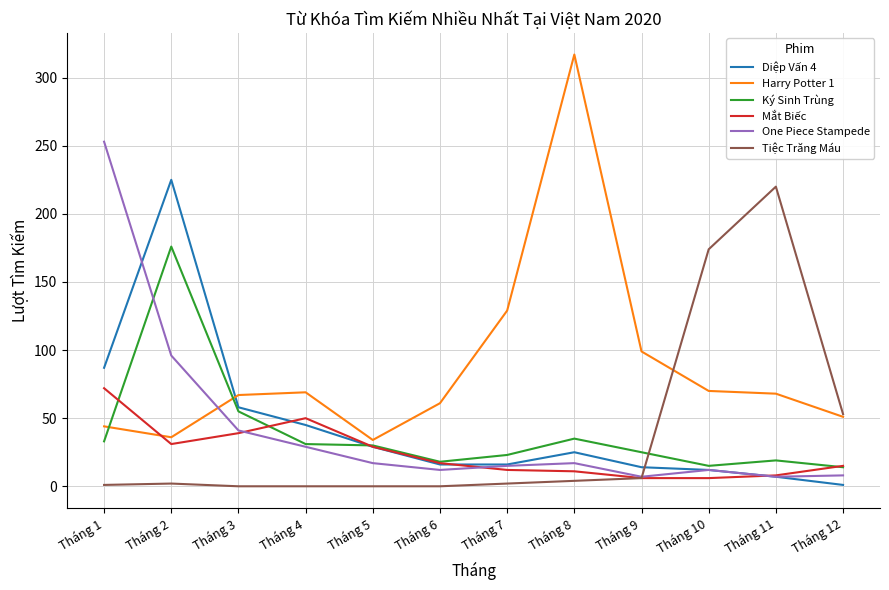

Where is the first local maximum for Diệp Vấn 4?

Tháng 2